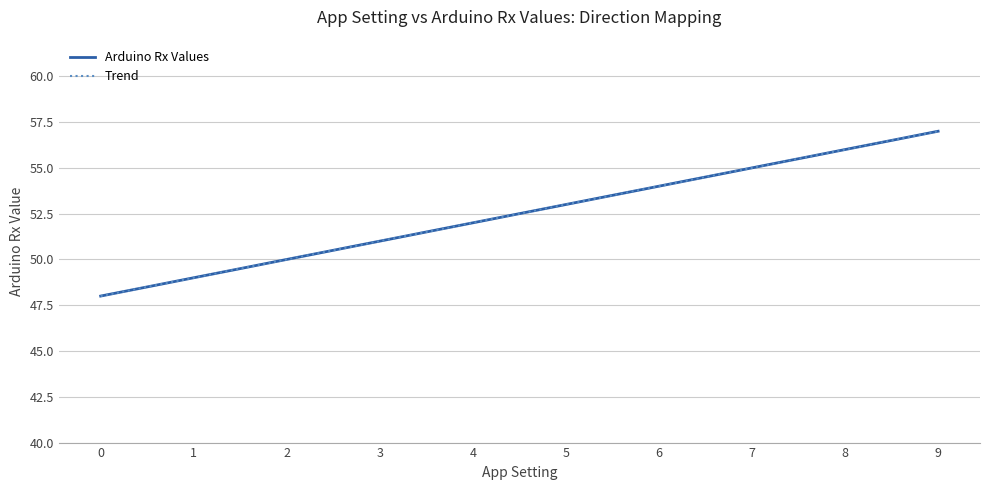

What is the label of the 7th point from the right?

3